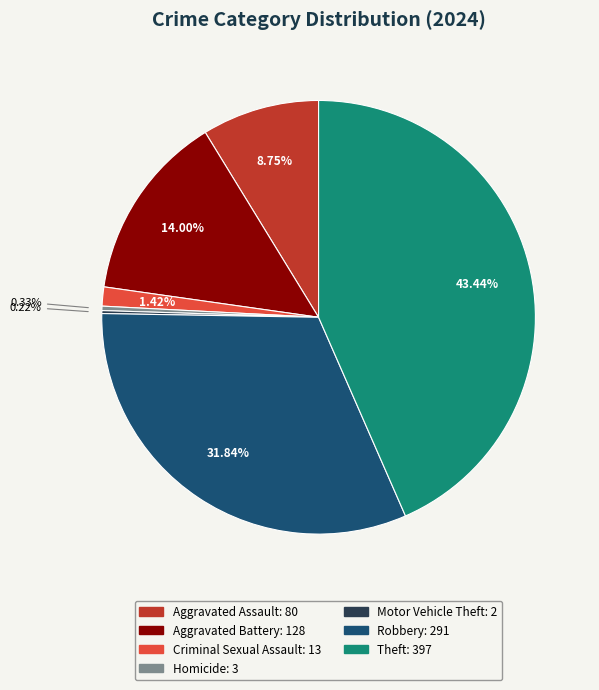

To the nearest percent, what percentage of the pie is Robbery?

32%